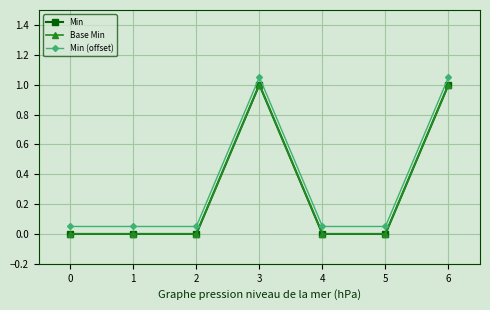

At which category is the sum across all series the highest?

3